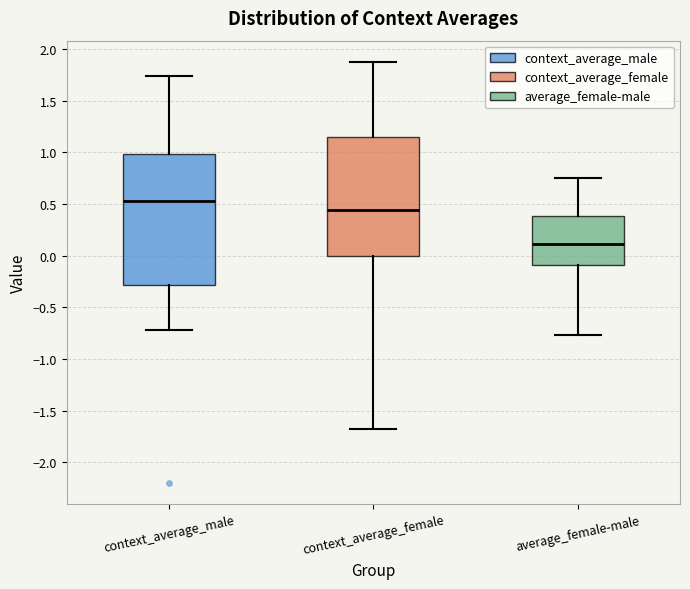

Comparing the boxes themselves (not the whiskers), which one is the tallest?

context_average_male